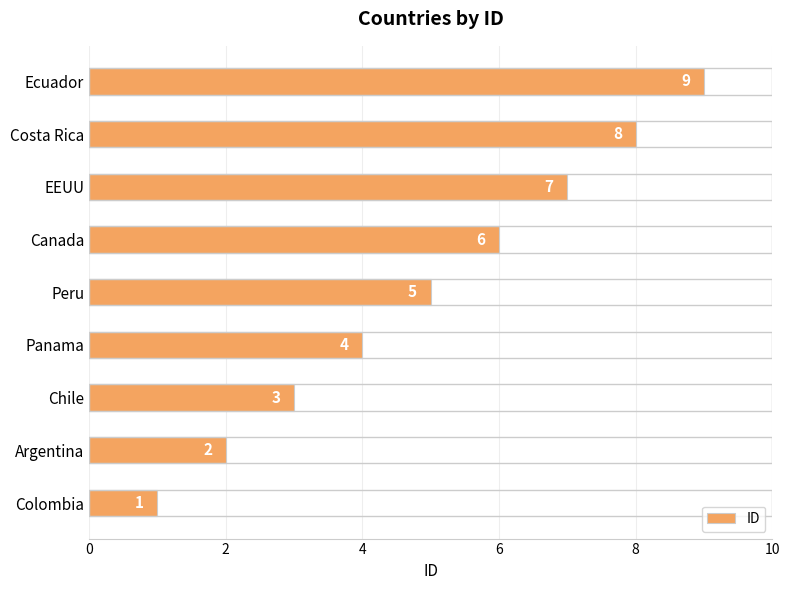

What is the greatest value displayed?

9